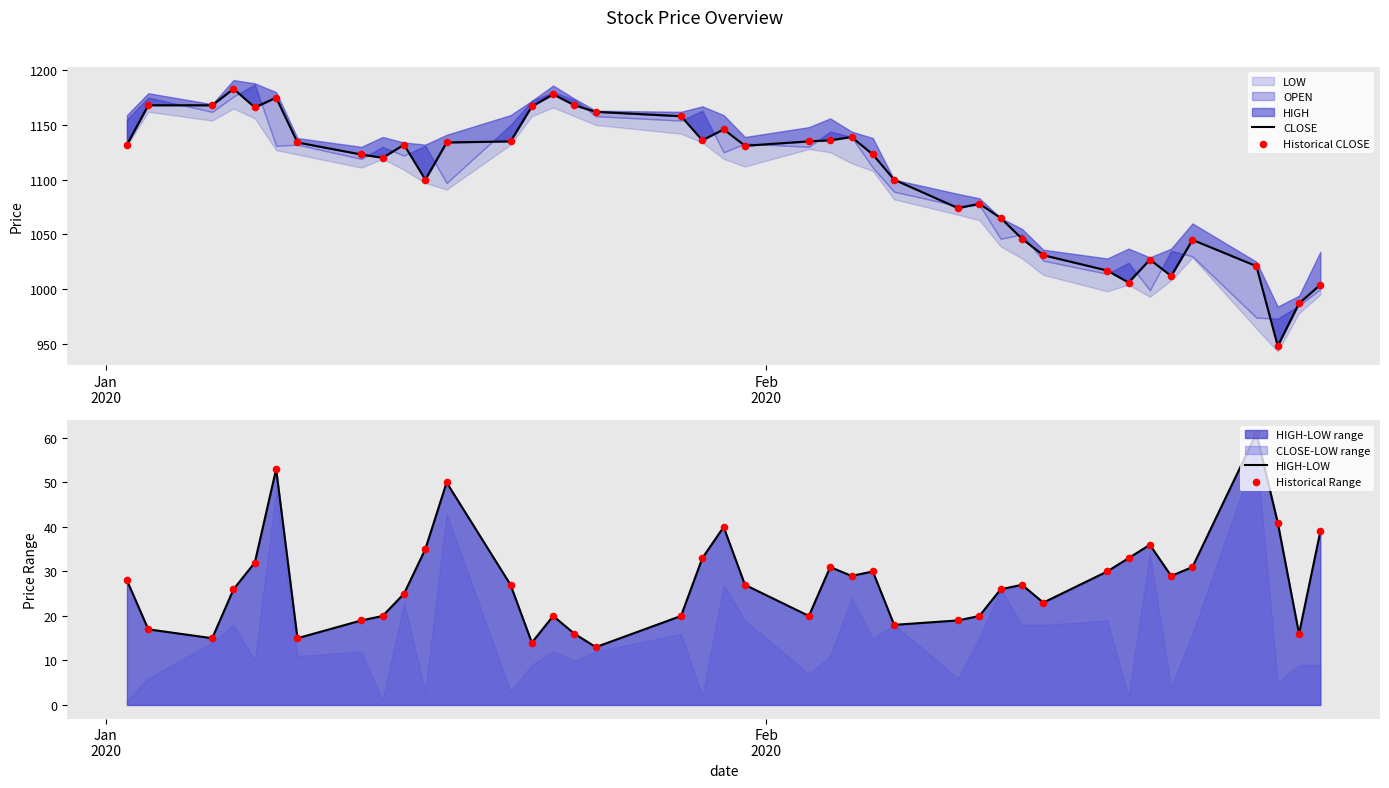

Is the value of Historical CLOSE at 38 greater than the value of HIGH-LOW at 12?

Yes